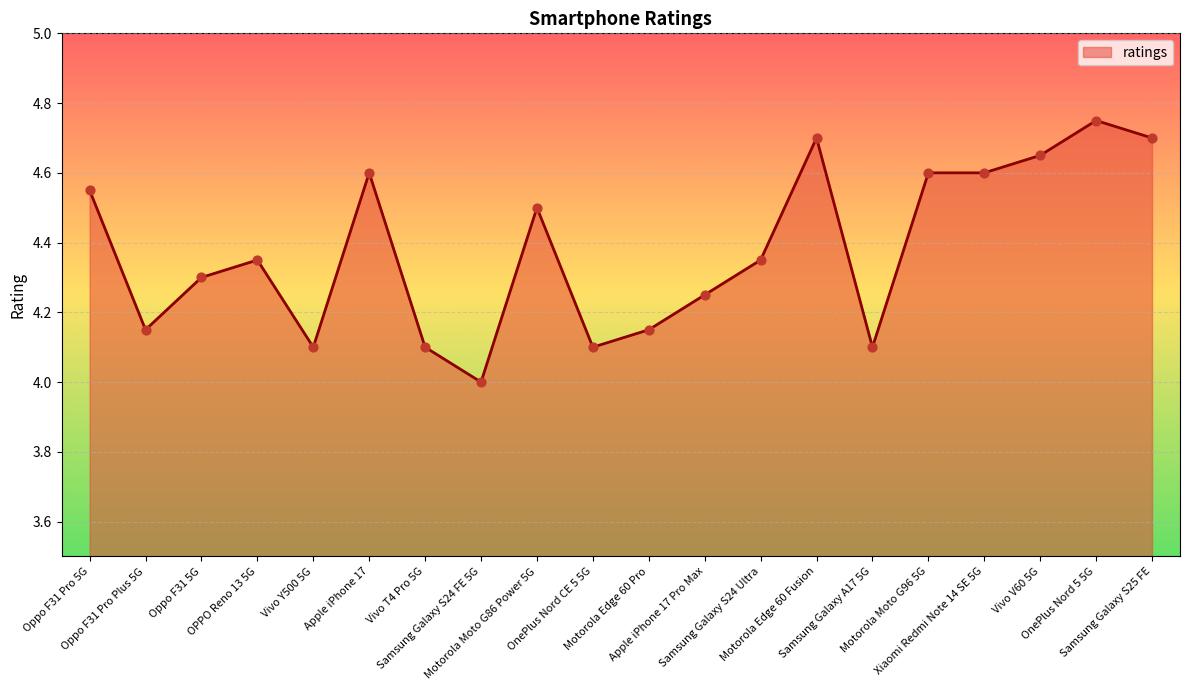

What is the change in value from Motorola Moto G86 Power 5G to Samsung Galaxy S25 FE?

+0.2